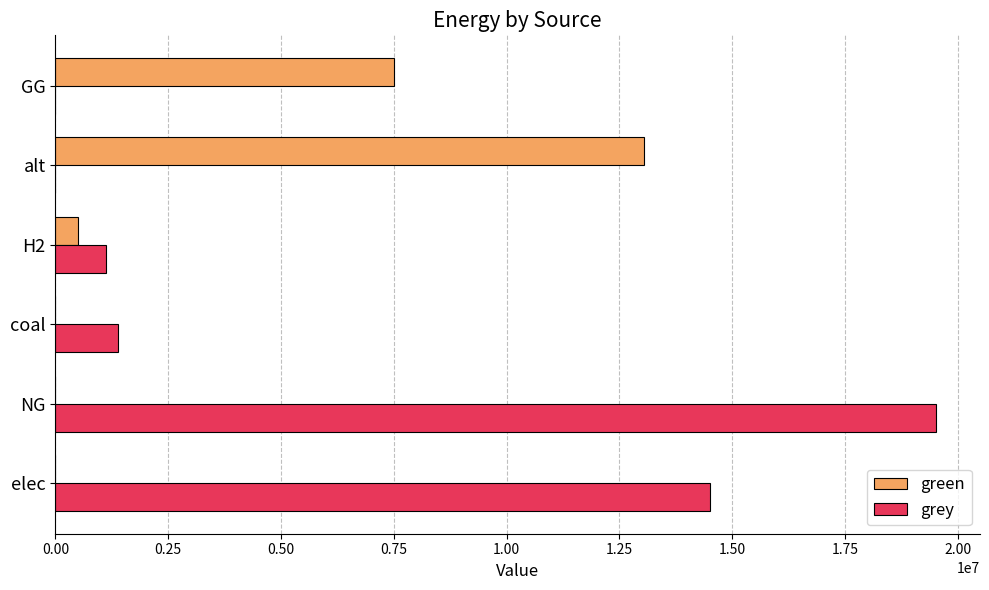

What is the sum of all grey values?

36533077.4